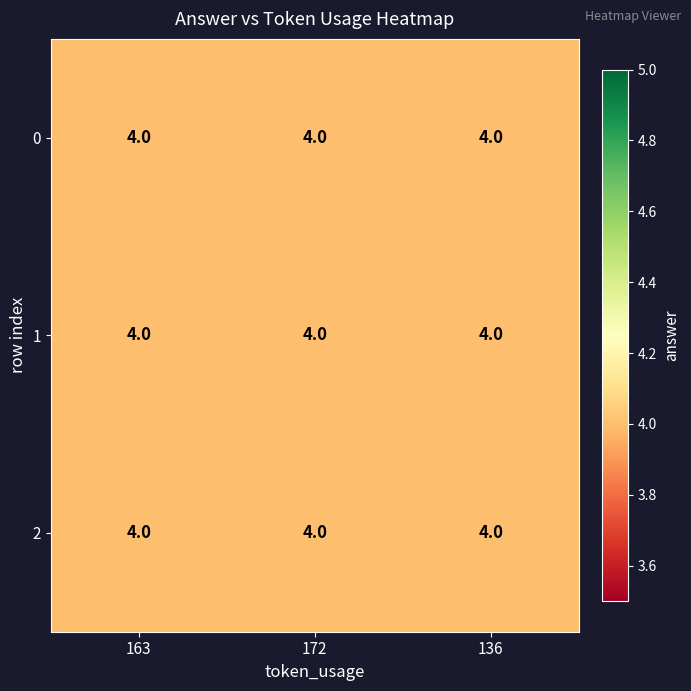

Reading right to left, what are all the values shown in this chart?

row_0: 4.0	4.0	4.0
row_1: 4.0	4.0	4.0
row_2: 4.0	4.0	4.0